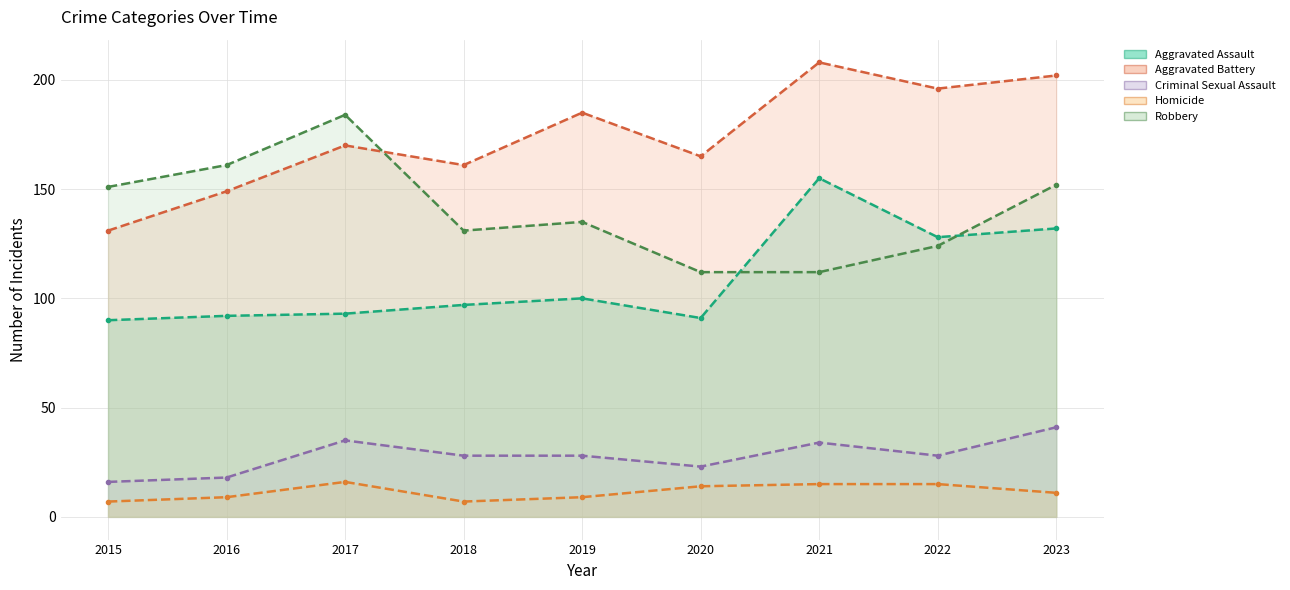

What is the value of the Aggravated Assault-line point at the 5th from the left?

100